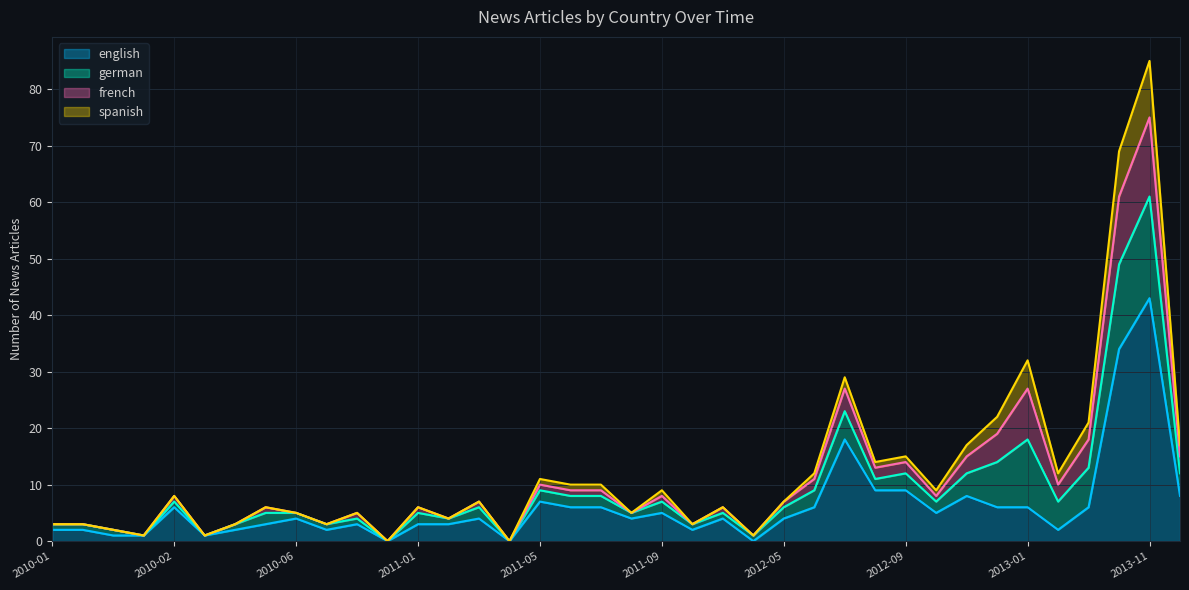

At which category is the sum across all series the highest?

2013-11